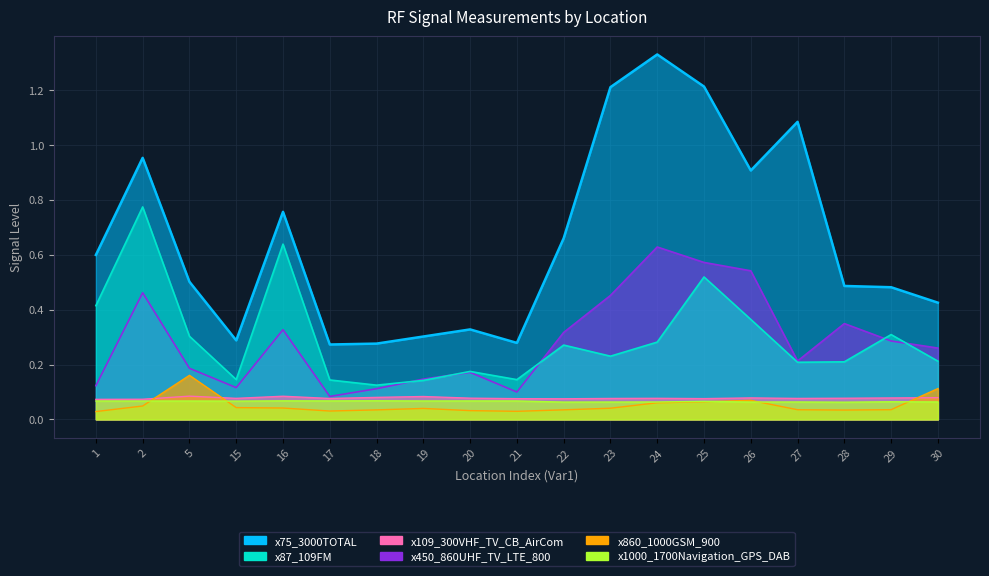

Rank the categories by x860_1000GSM_900 value from lowest to highest.

1, 21, 17, 20, 28, 18, 22, 27, 29, 19, 23, 16, 15, 2, 24, 25, 26, 30, 5